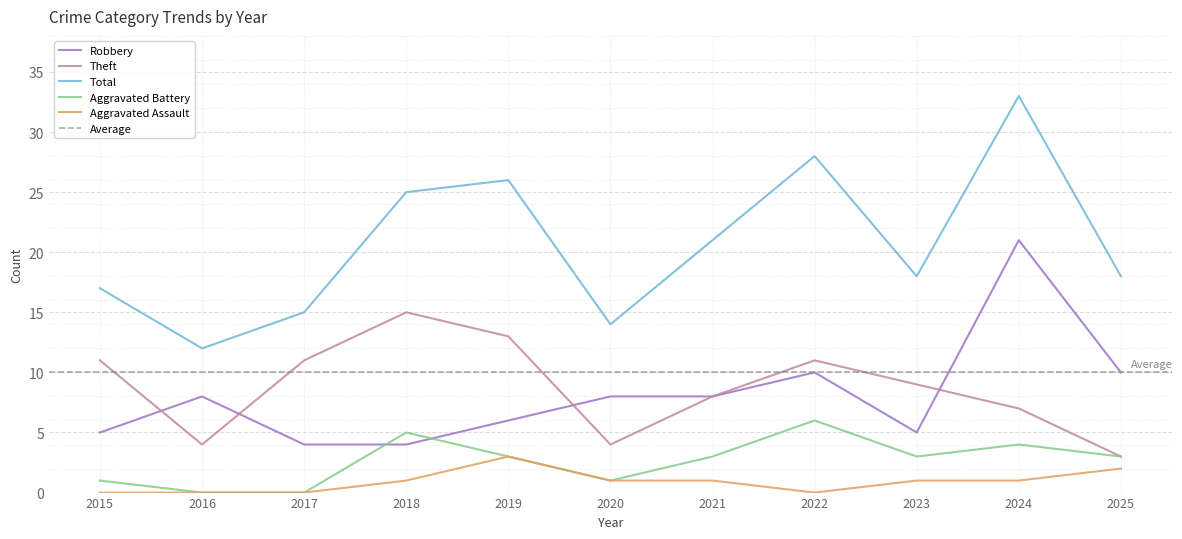

Count the Aggravated Battery values in the range 1 to 4.

7